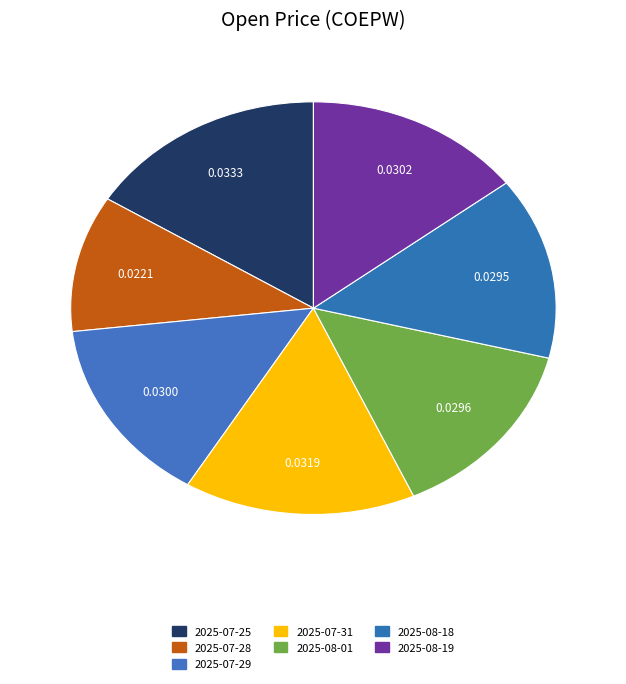

Count the number of slices in the pie.

7